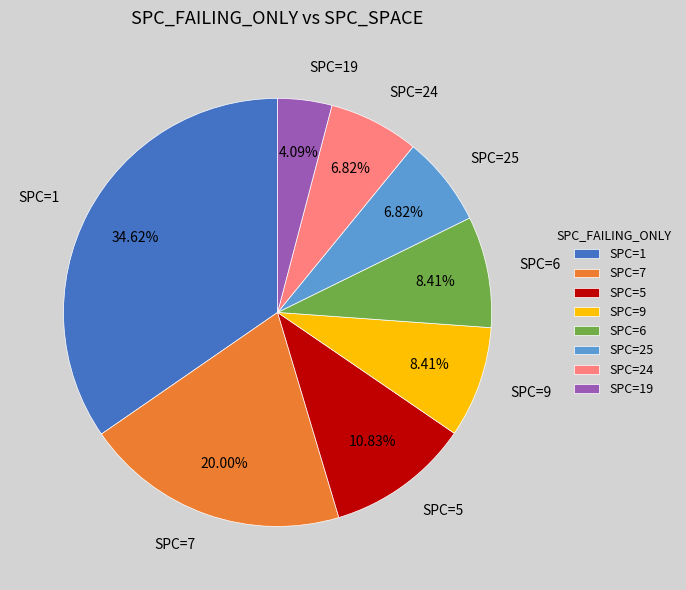

What is the smallest slice in the pie chart?

SPC=19